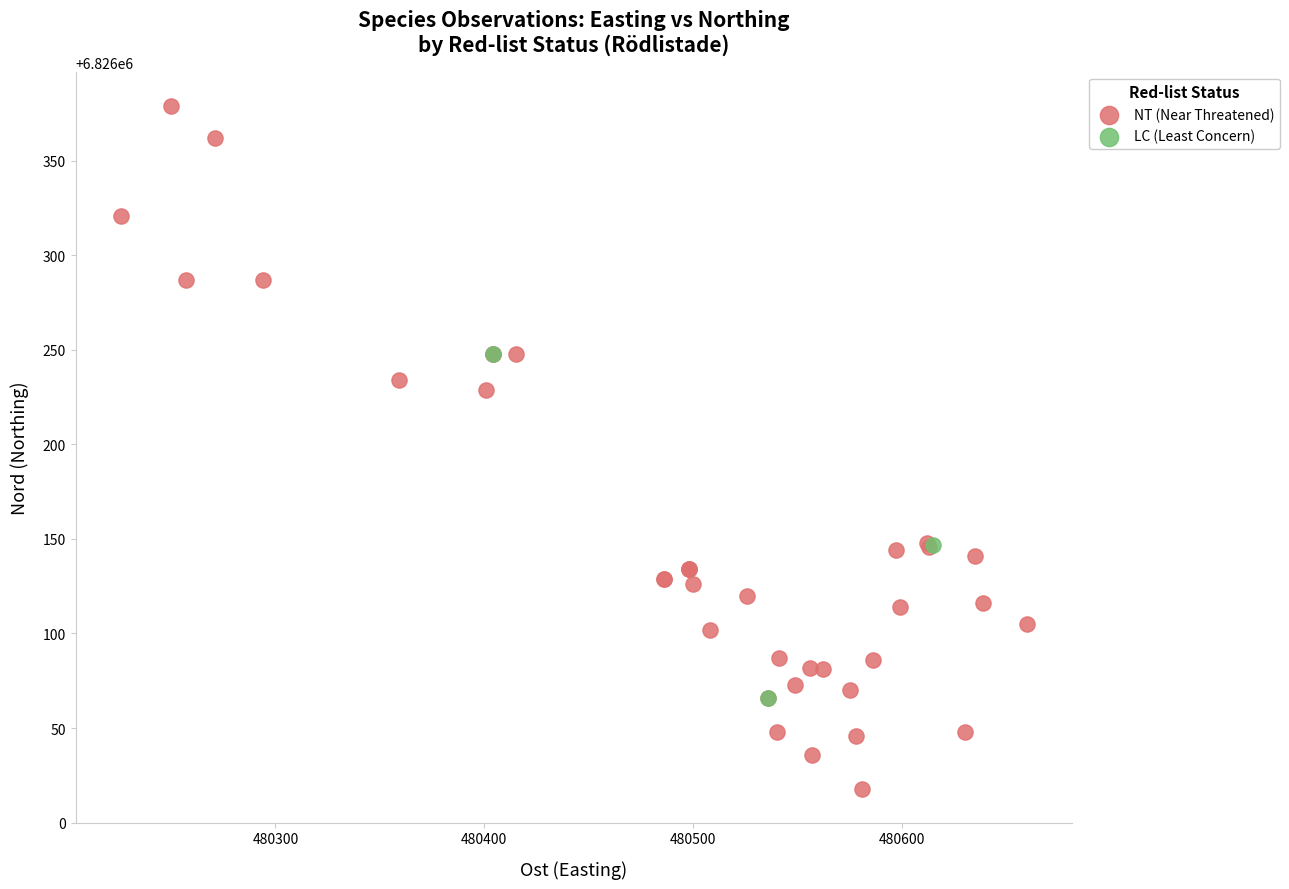

Which series has the largest Y range (max minus min)?

NT (Near Threatened)